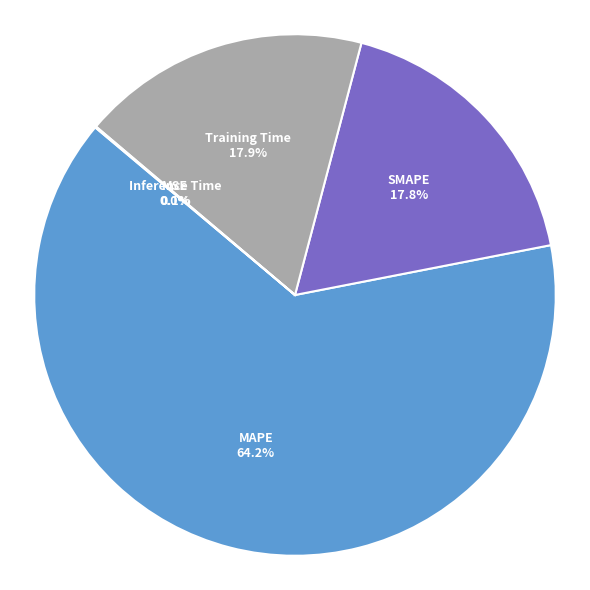

Is there any slice that represents more than half of the pie?

Yes